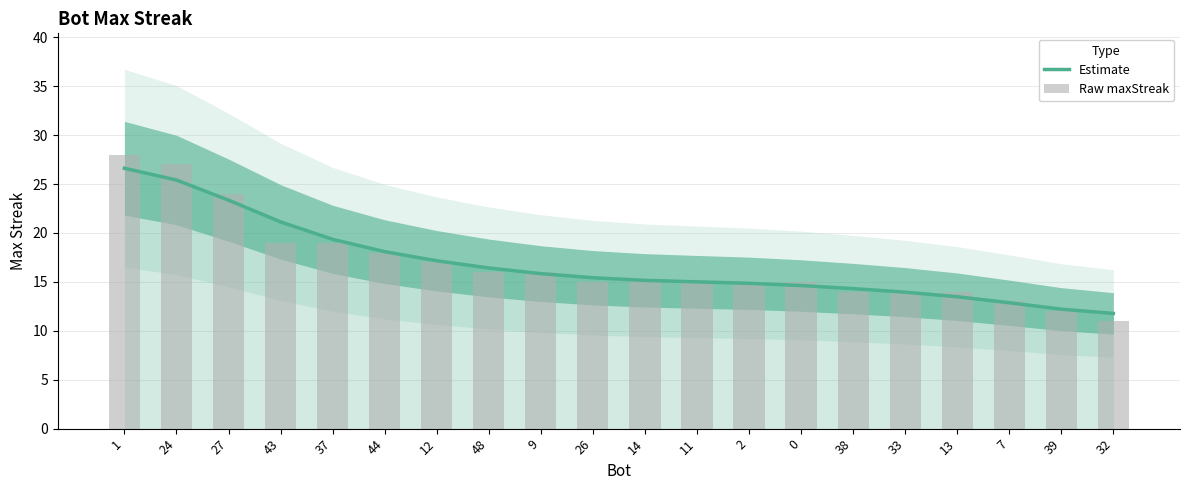

How many data points in Raw maxStreak are less than 15?

6